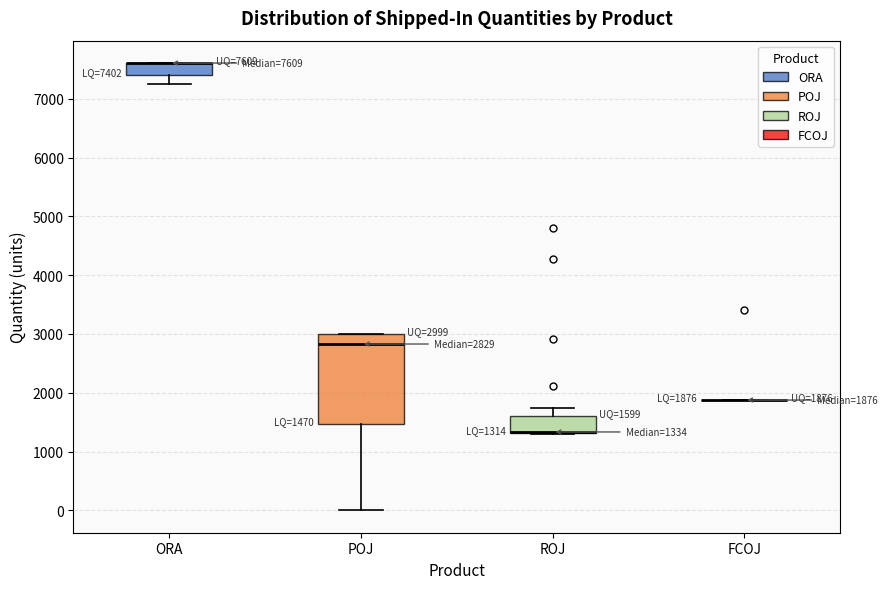

Which box is the tallest, from its lower edge to its upper edge?

POJ